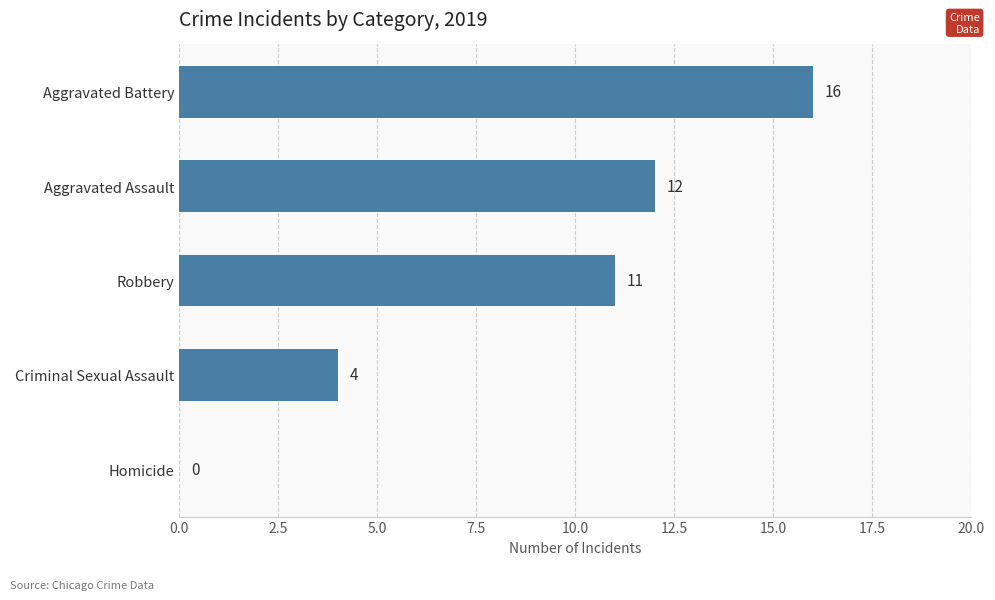

The chart shows a value of 6 at Homicide. True or false?

False